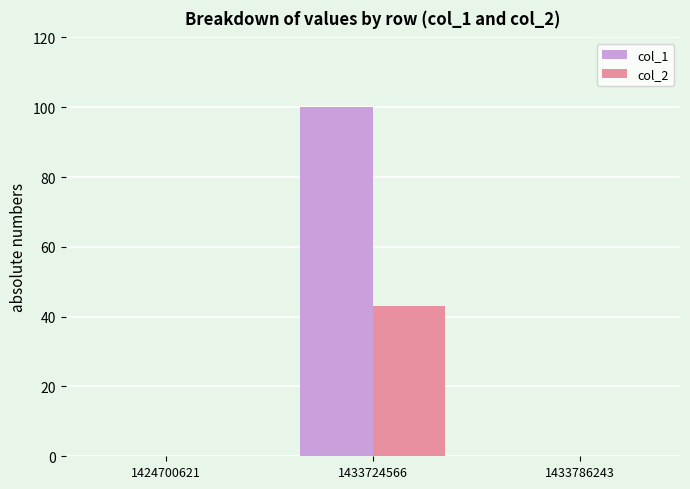

What is the maximum value shown in the chart?

100